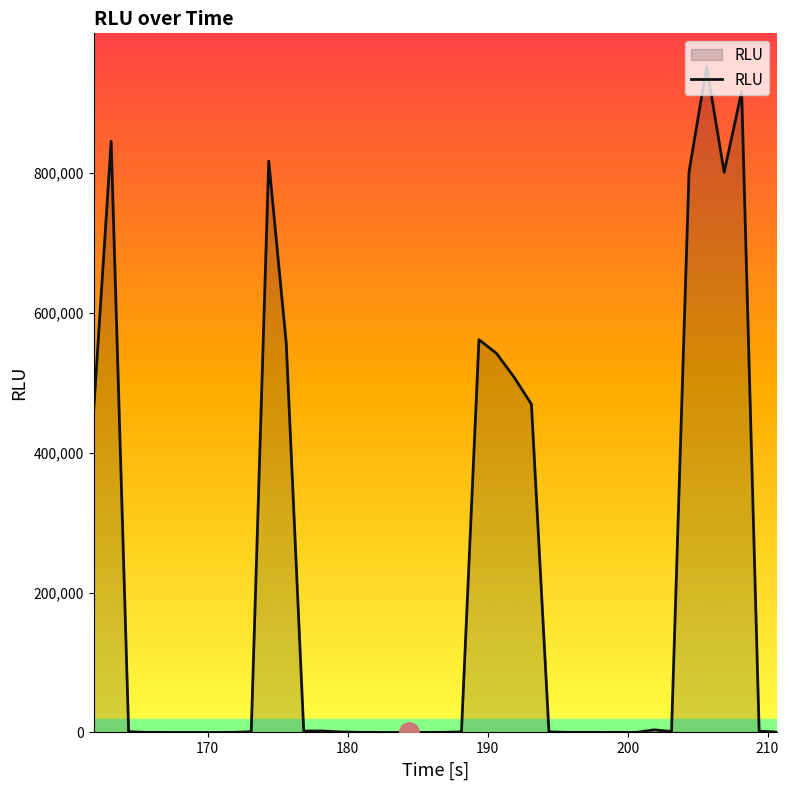

What is the difference between the maximum and minimum values?

951467.1